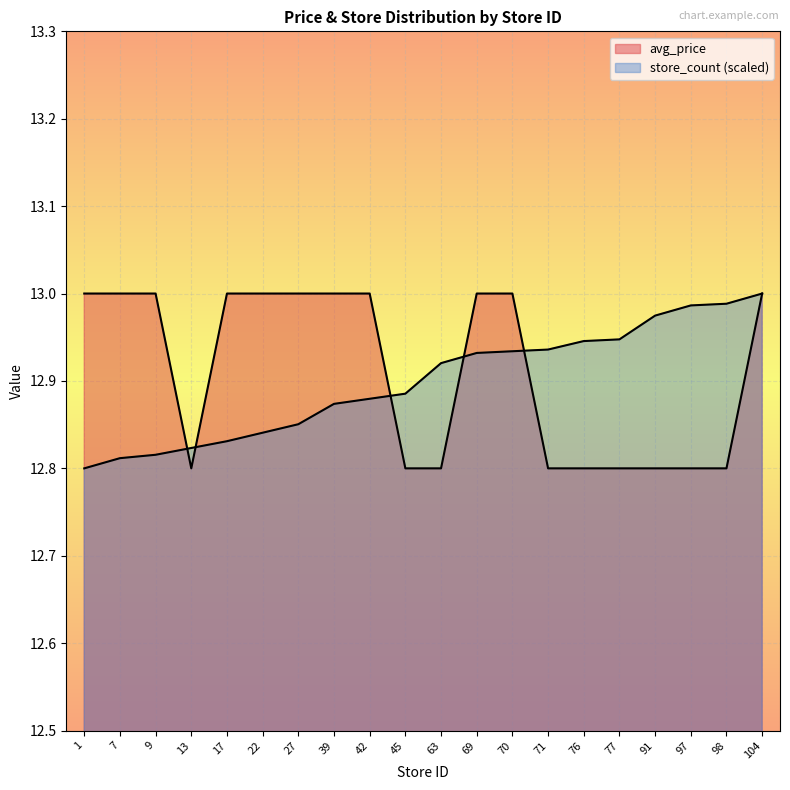

What is the difference between the maximum and minimum values in the avg_price series?

0.2